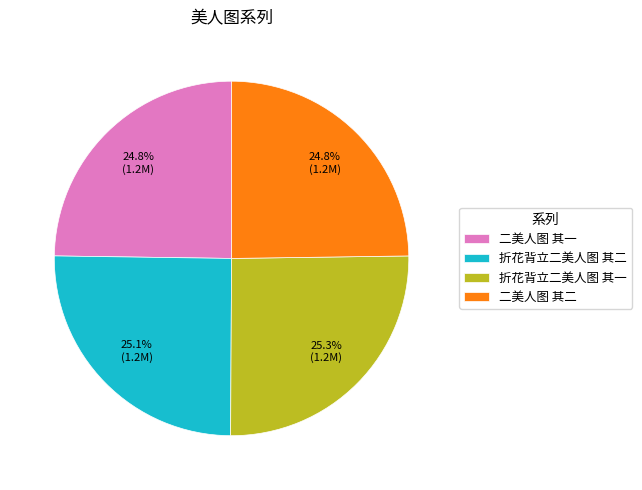

Is 折花背立二美人图 其一 the majority of the pie?

No